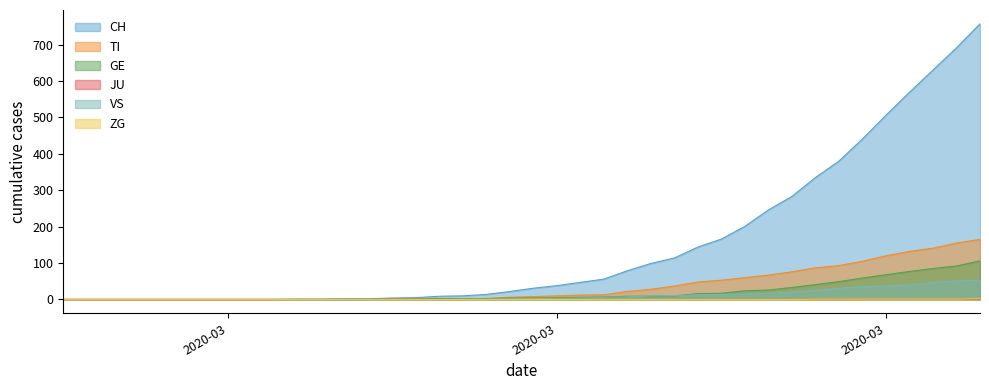

How many values in the VS series are below 3?

20